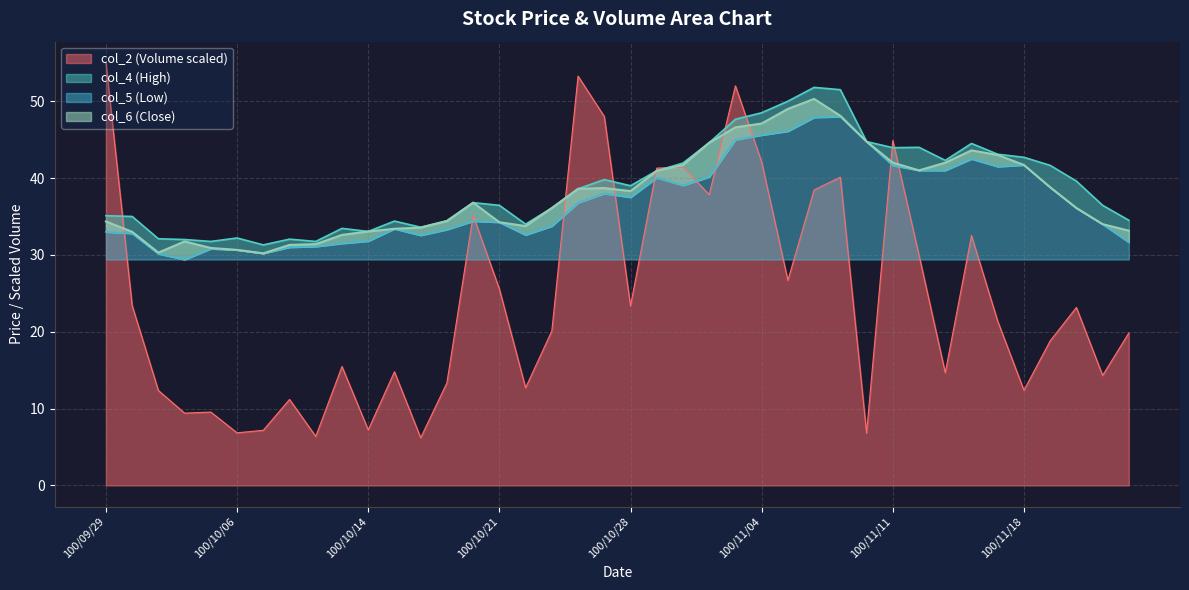

At which category does col_5 reach its first local peak?

100/10/05